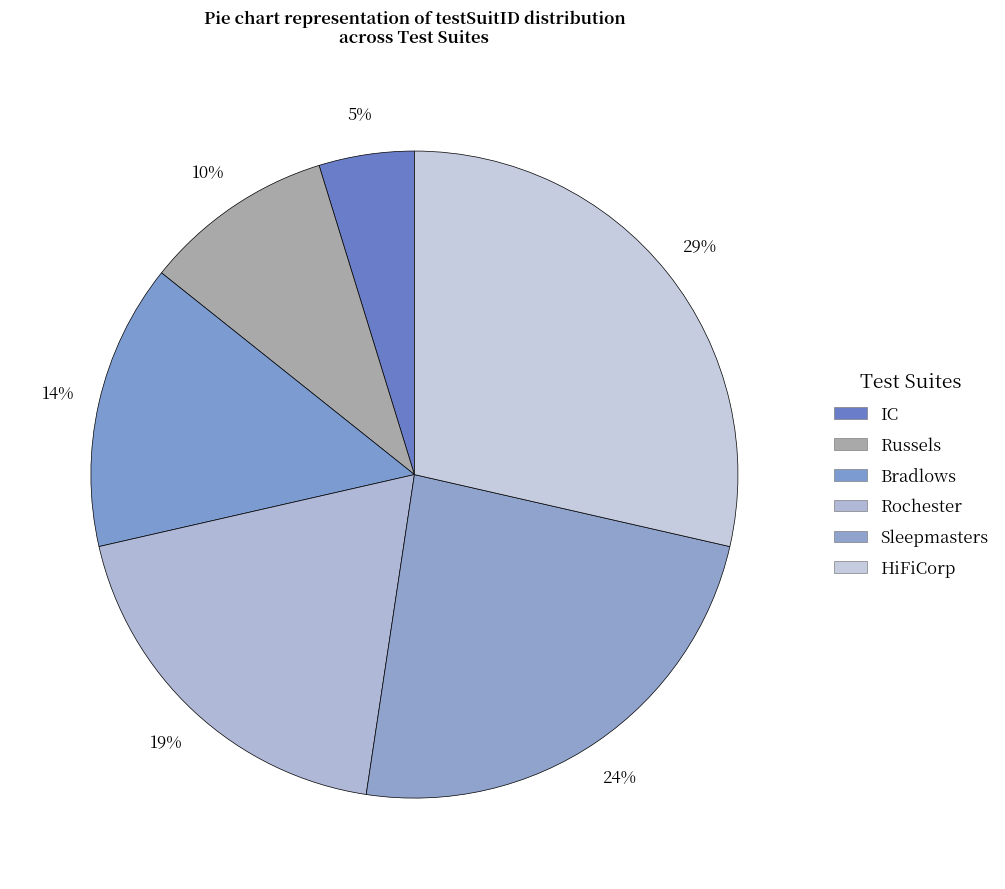

To the nearest percent, what is the combined percentage of Rochester and IC?

24%